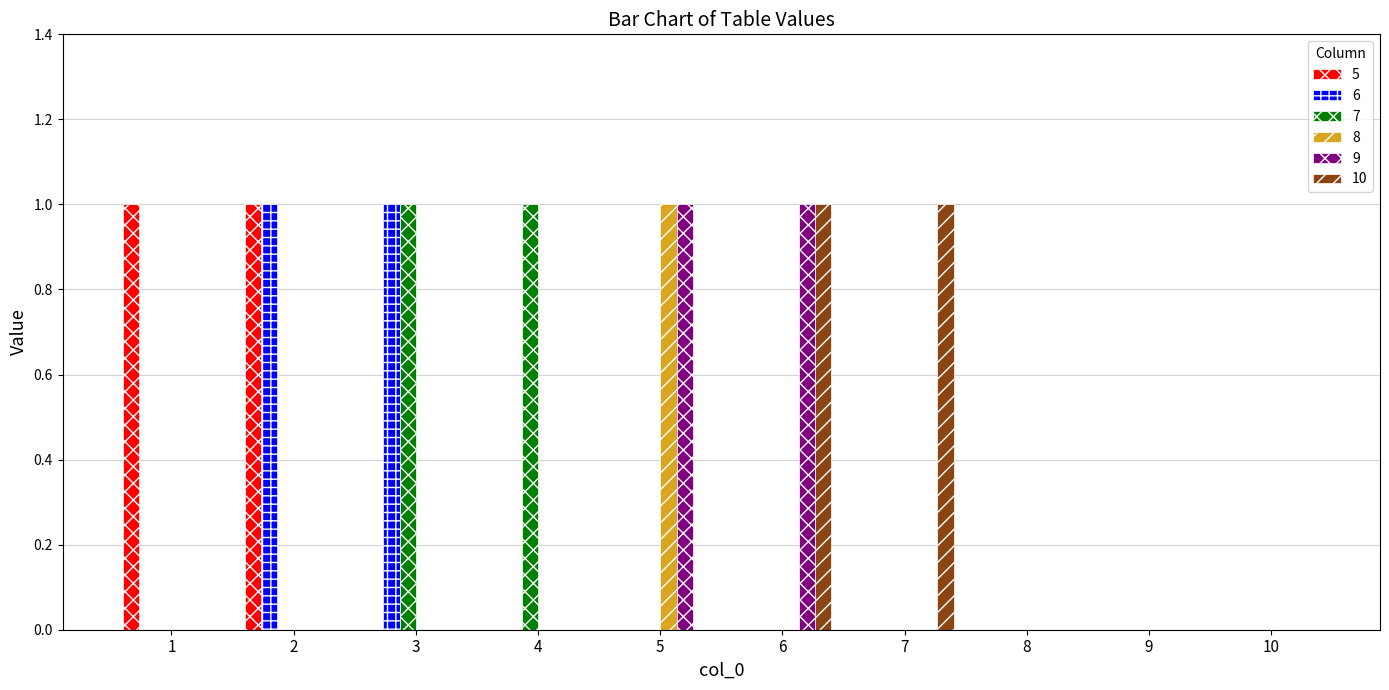

How many groups of bars are there?

10